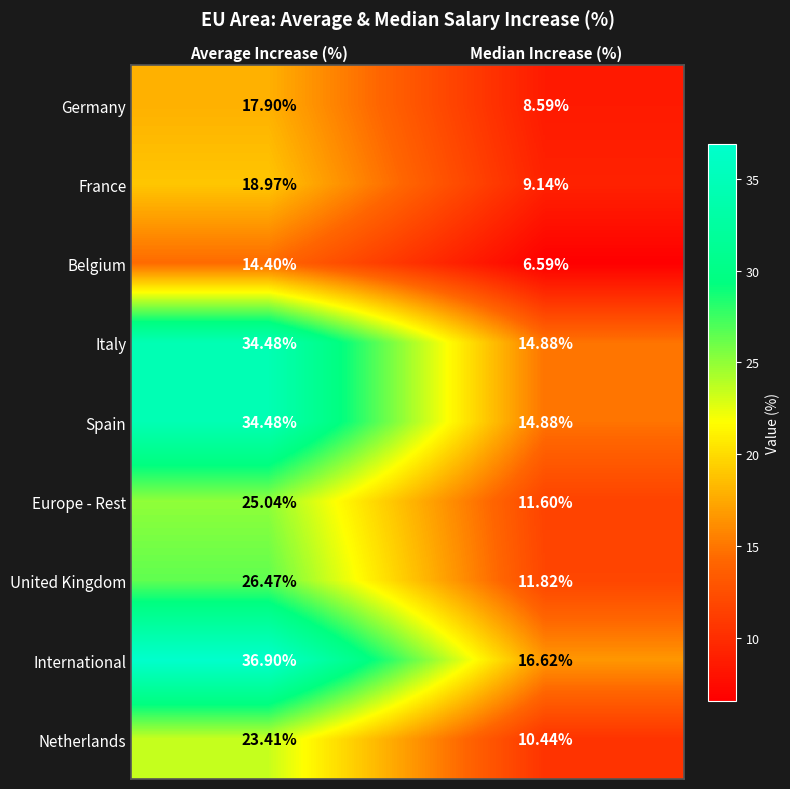

Which series has the widest spread of values?

International